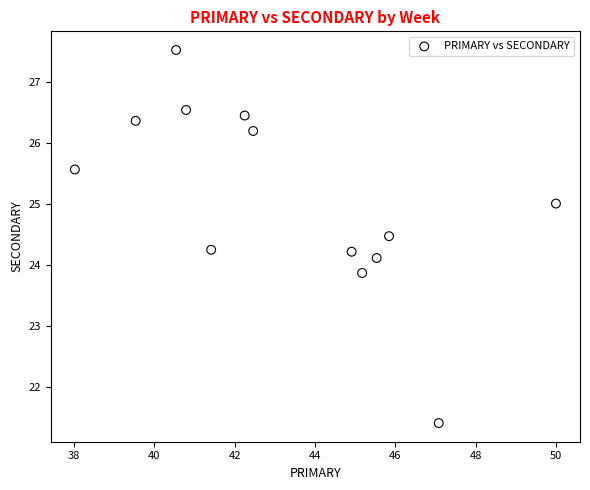

What is the range of X values (max minus min)?

12.0